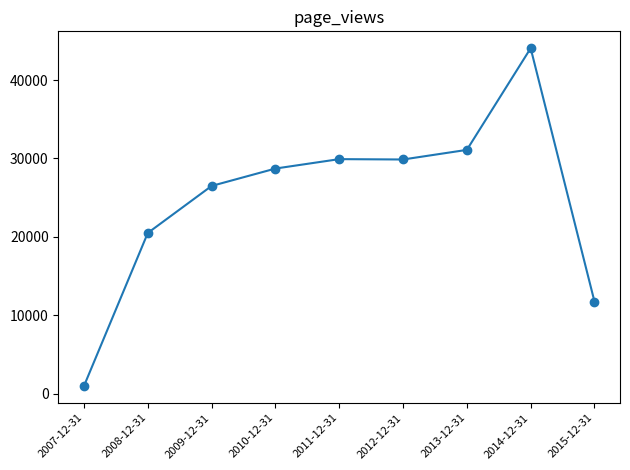

At which category does the data reach its first local valley?

2012-12-31